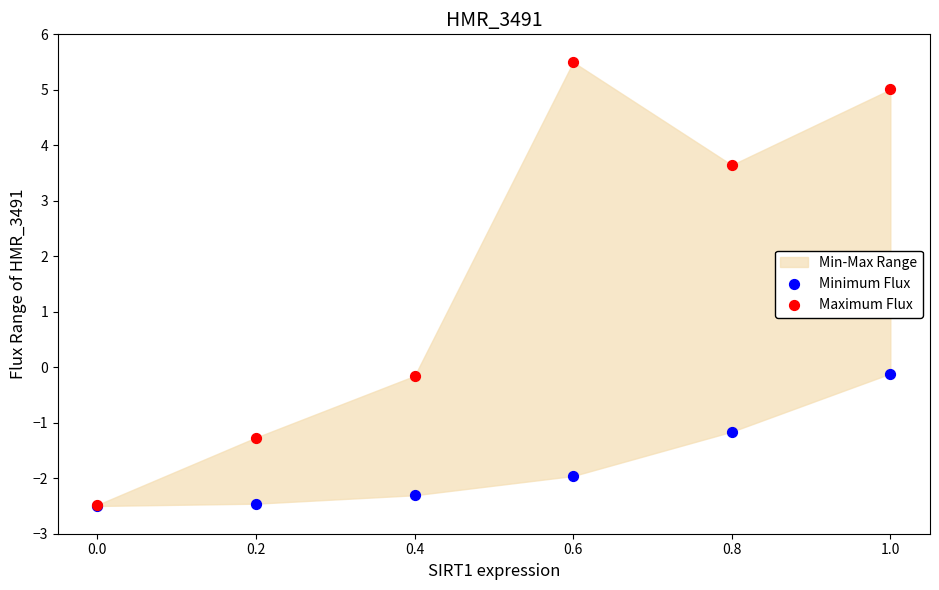

In the Minimum Flux series, what Y value is closest to -1?

-1.2